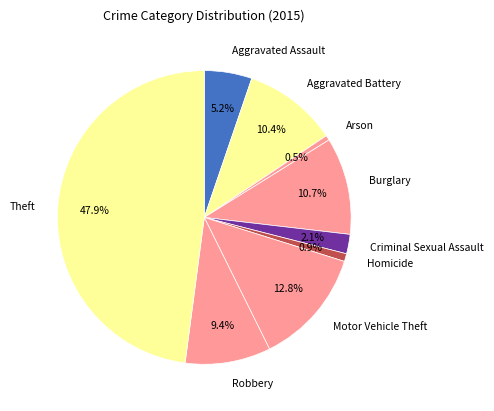

The Aggravated Battery slice represents 10% of the pie. True or false?

True